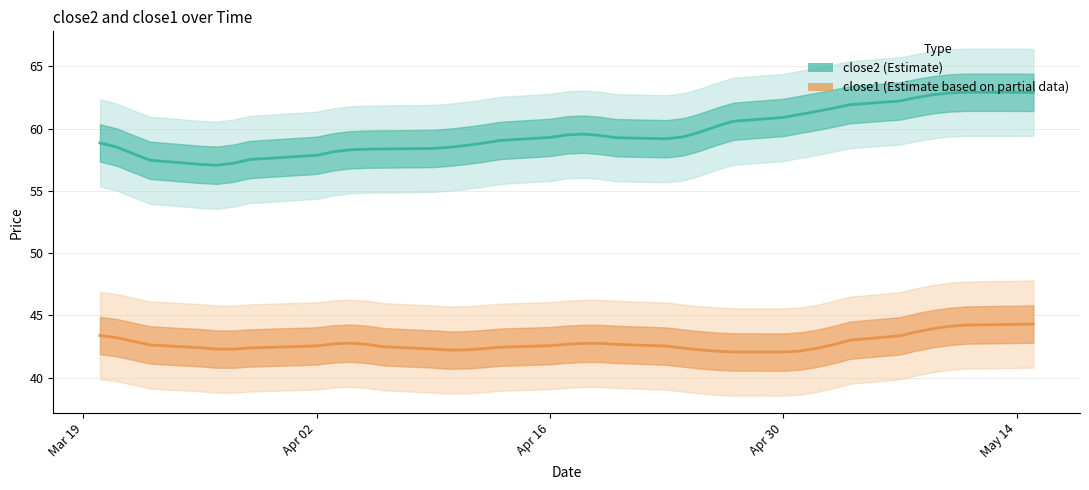

What is the lowest value of the close1 series?

42.0